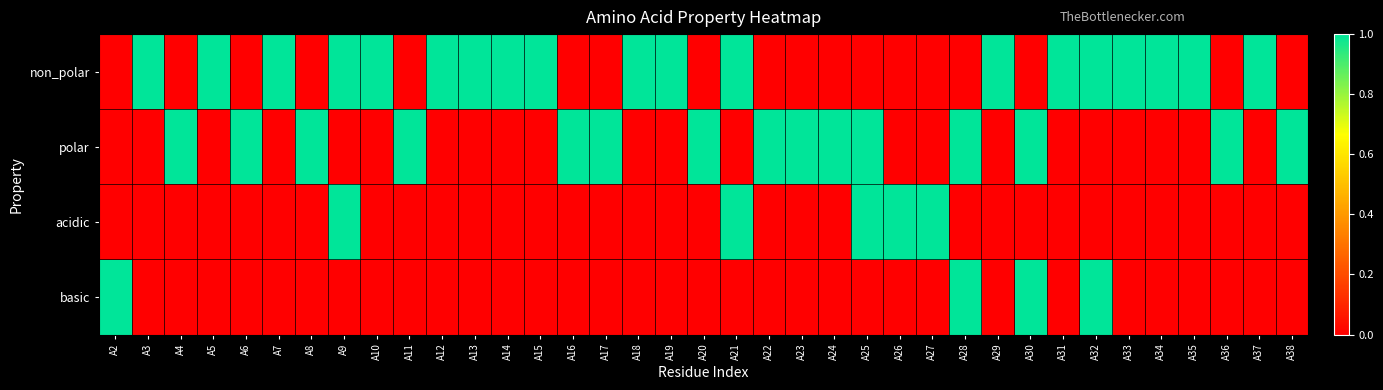

Rank the series at A16 from lowest to highest value.

non_polar, acidic, basic, polar